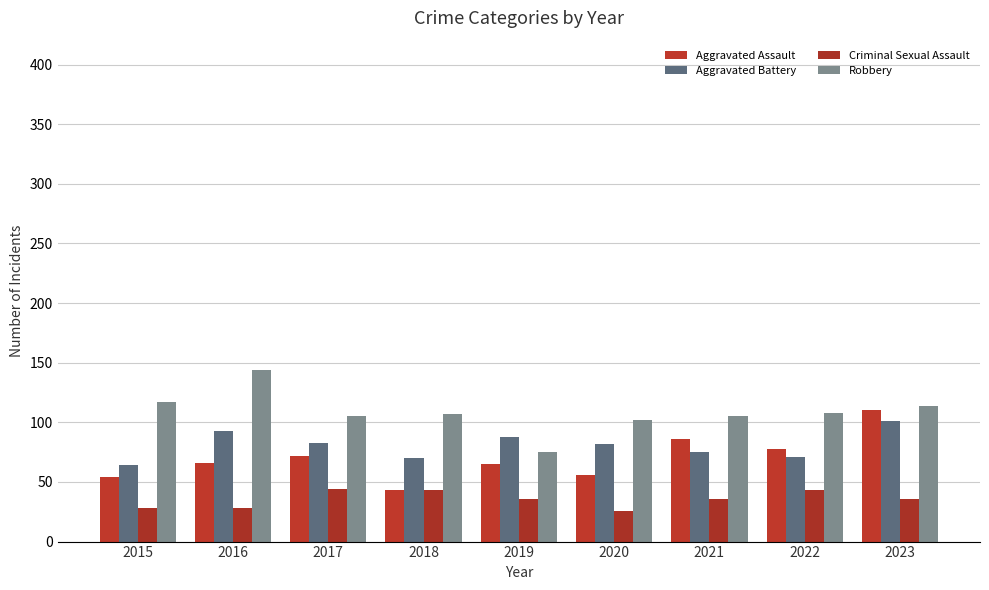

What is the difference between the maximum and minimum values in the Criminal Sexual Assault series?

18